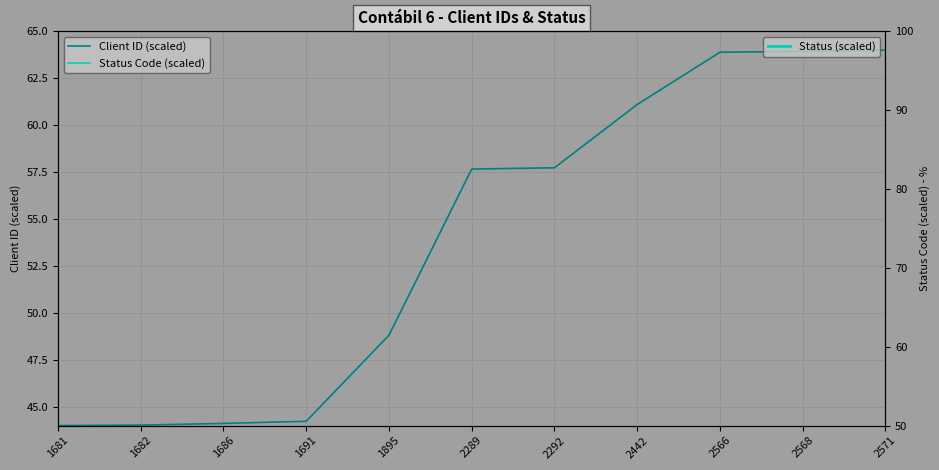

At which label is Client ID (scaled) closest to 54?

2289